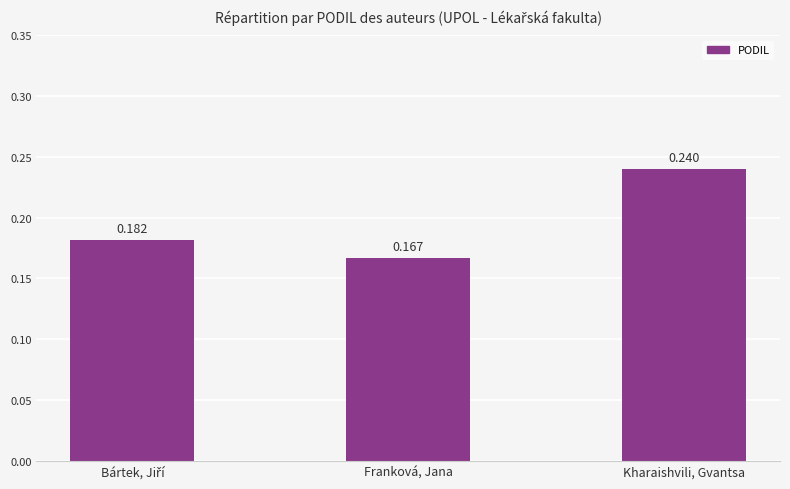

What is the label of the 2nd bar from the right?

Franková, Jana